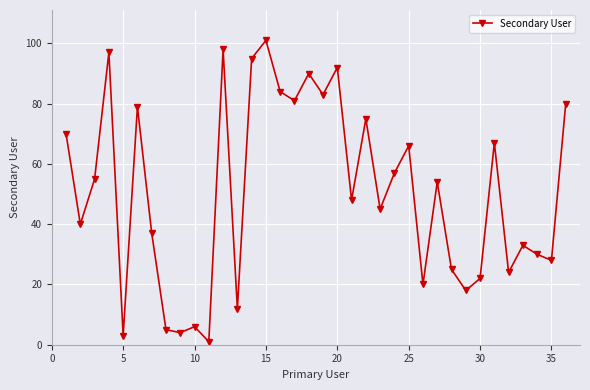

Reading left to right, extract all data points from this chart.

70	40	55	97	3	79	37	5	4	6	1	98	12	95	101	84	81	90	83	92	48	75	45	57	66	20	54	25	18	22	67	24	33	30	28	80